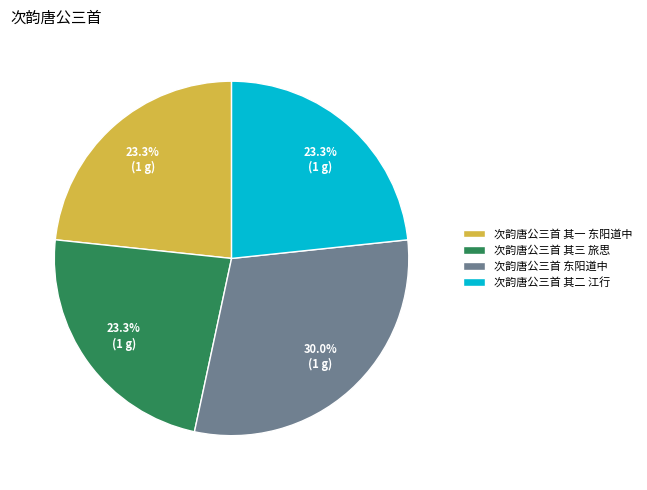

How many slices are in this pie chart?

4